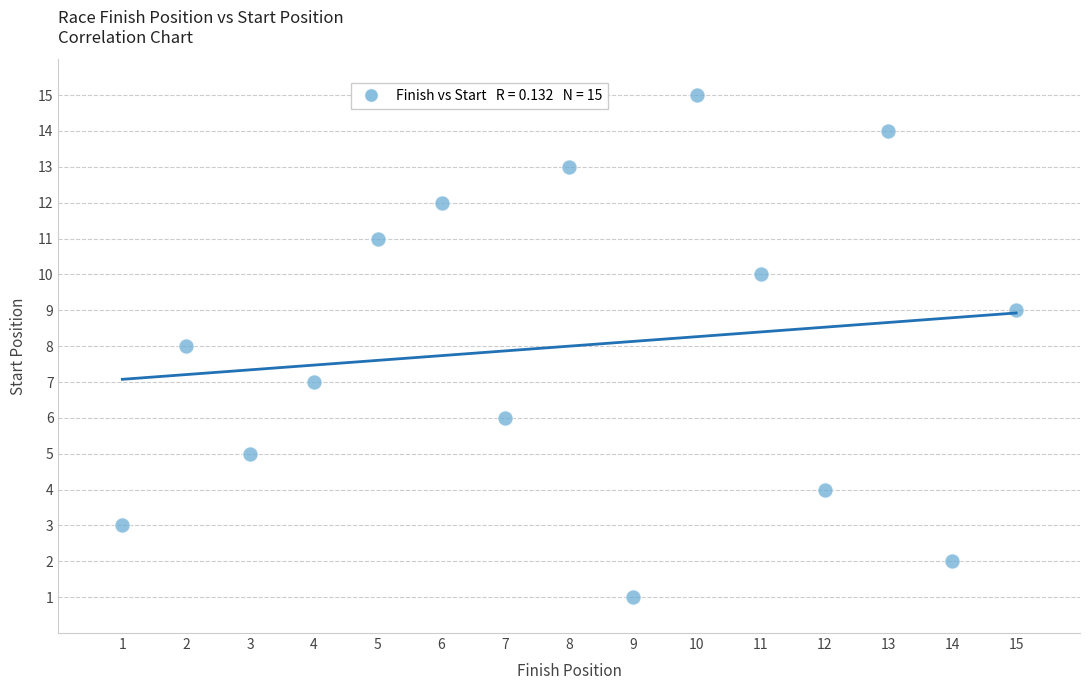

What is the range of Y values (max minus min)?

14